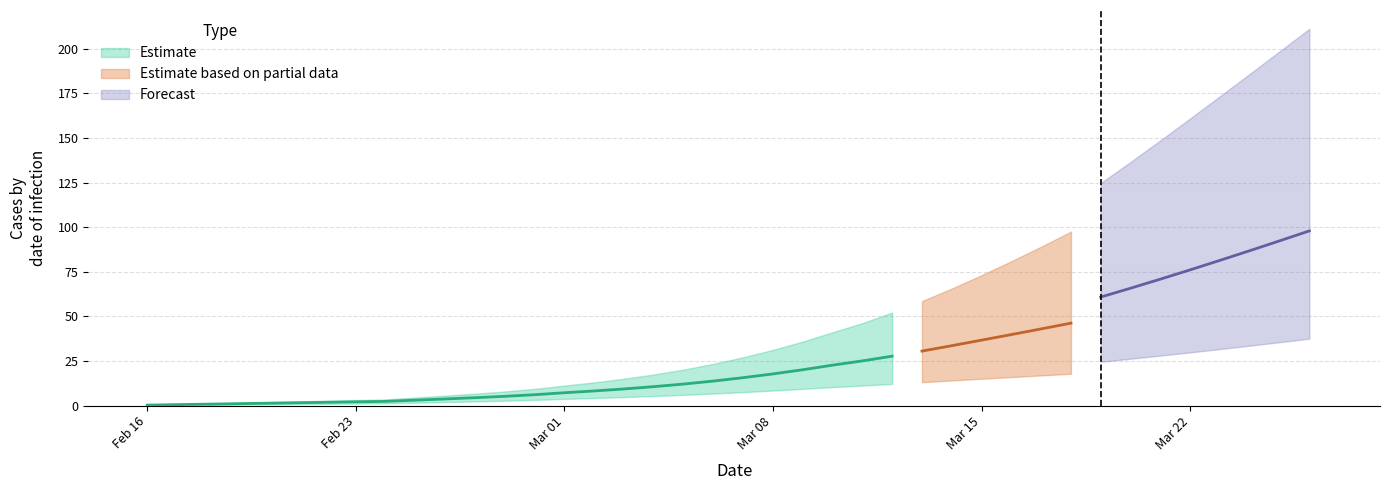

The value at 12 is 0.0. True or false?

False